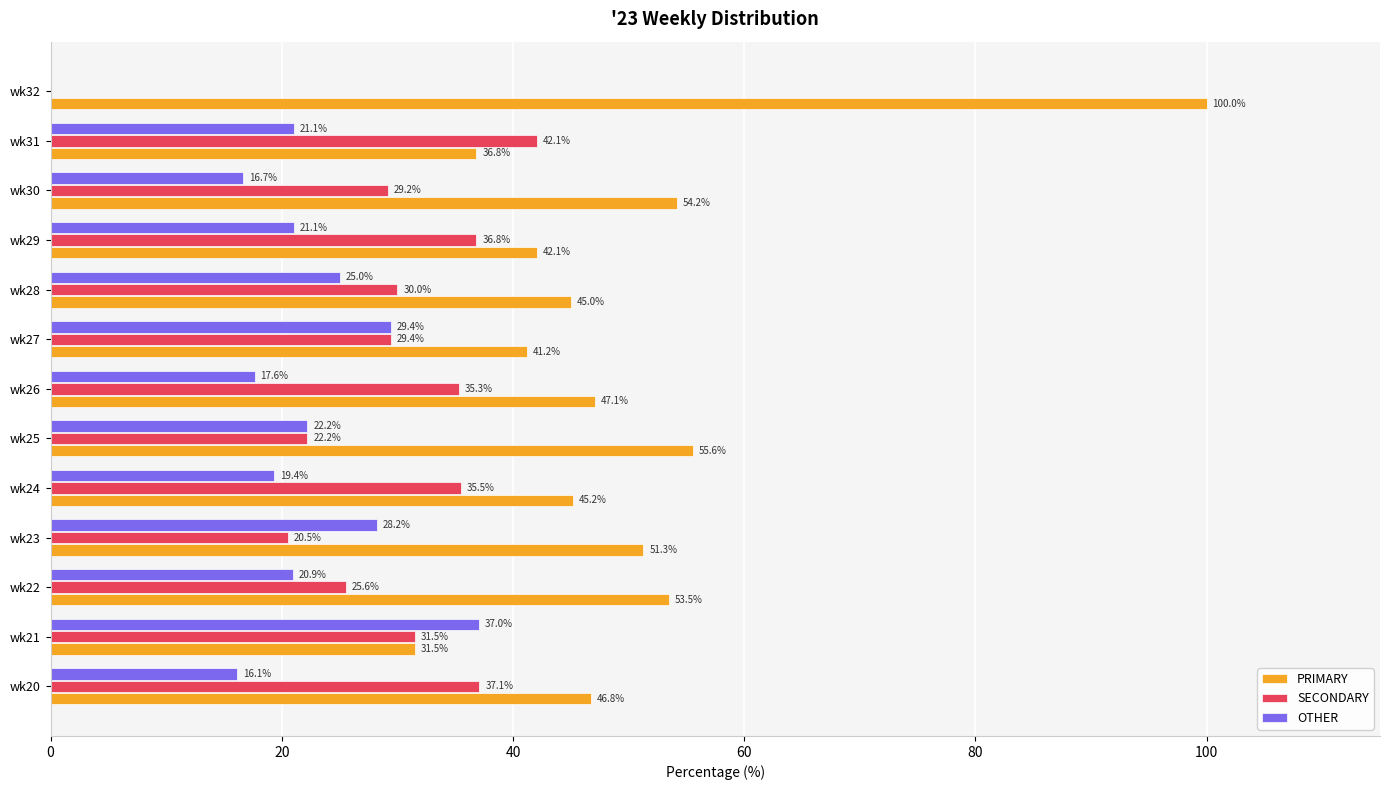

Is the value of SECONDARY at wk27 greater than the value of PRIMARY at wk31?

No